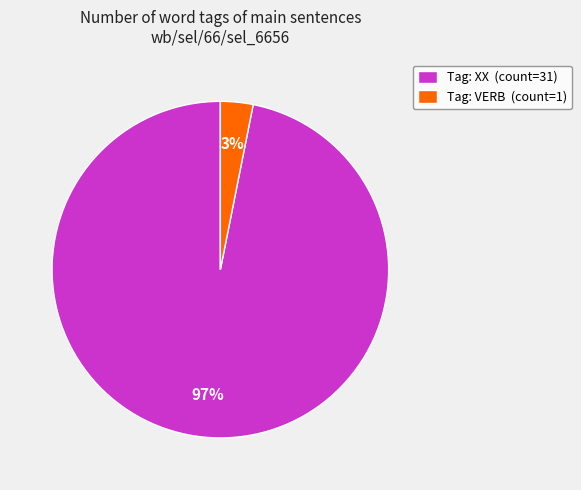

To the nearest percent, what portion does Tag: VERB (count=1) represent?

3%